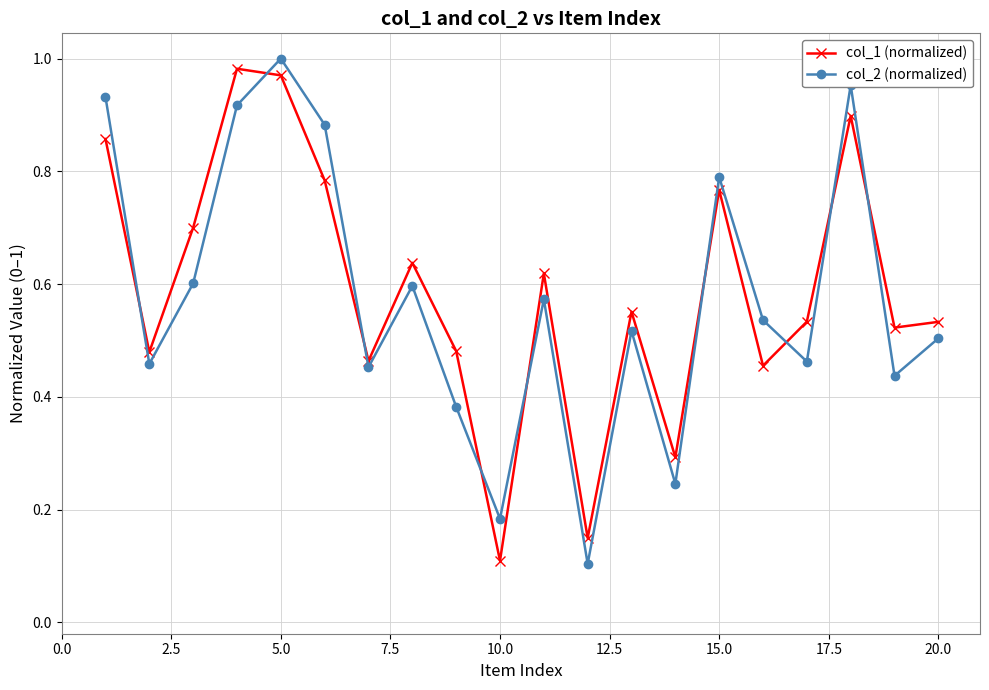

What is the sum of all col_1 (normalized) values?

11.8